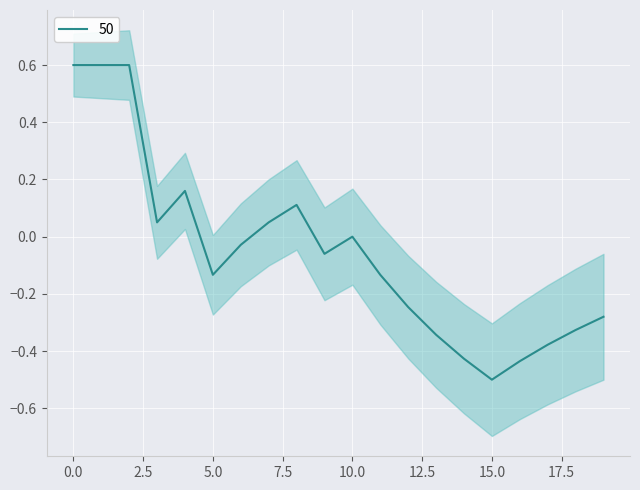

The value of diagnosis at 12/13/20 is 1. True or false?

False